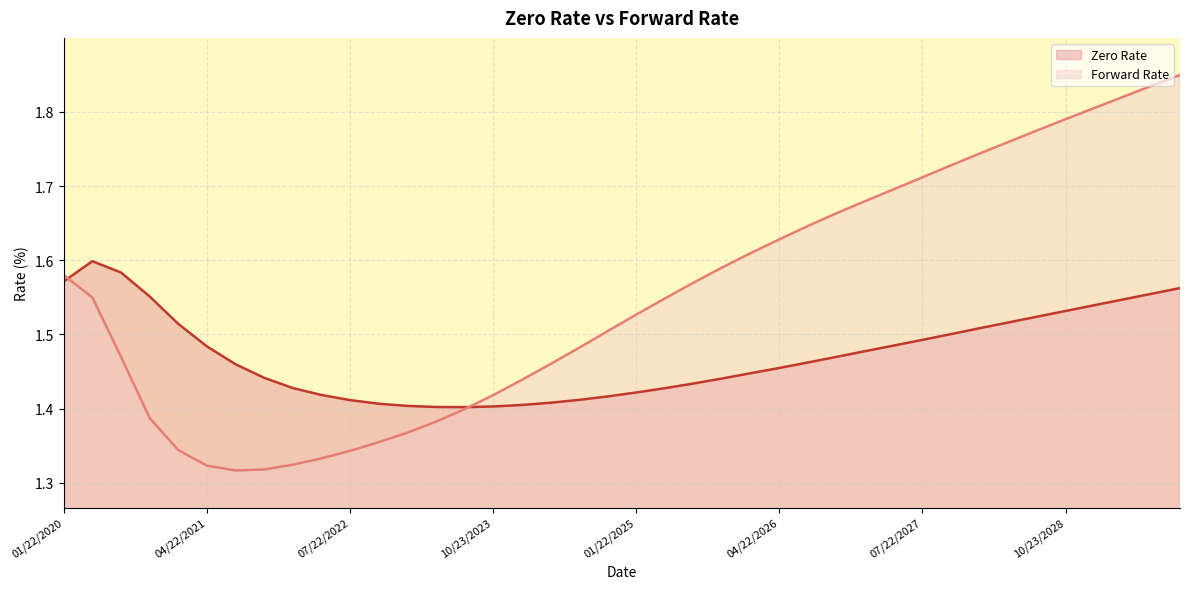

What is the sum of the Forward Rate values at 04/22/2027 and 10/24/2022?

3.1